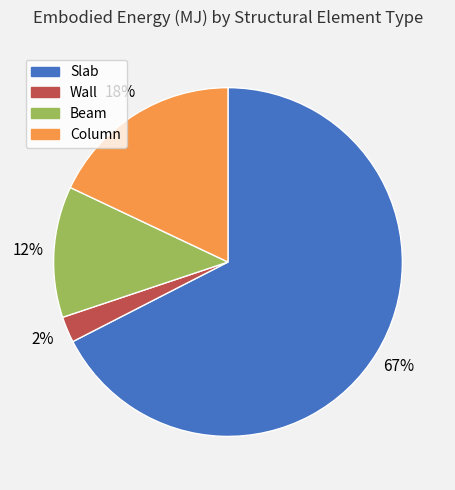

Is it true that Wall is 2% of the pie?

True